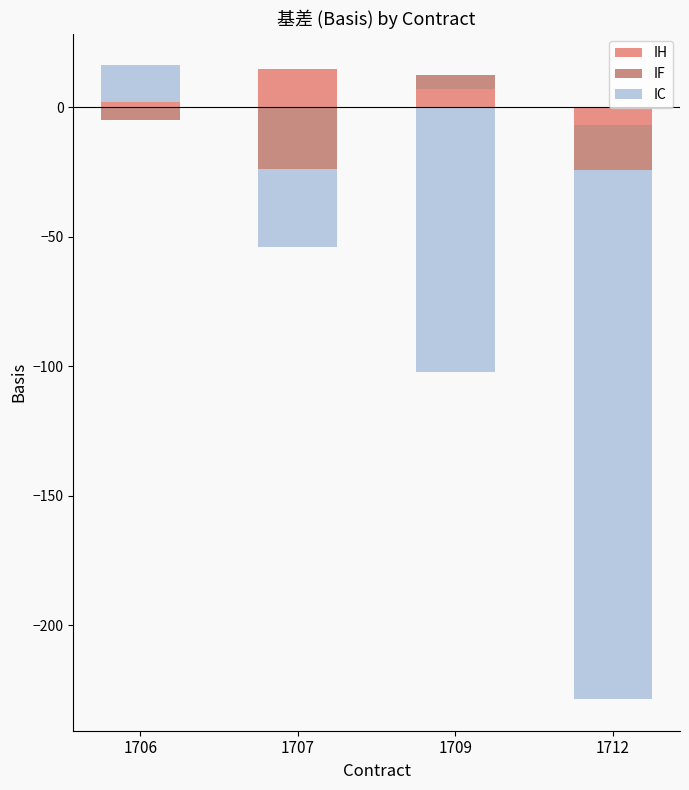

Which has a higher value, 1709 or 1712?

1709